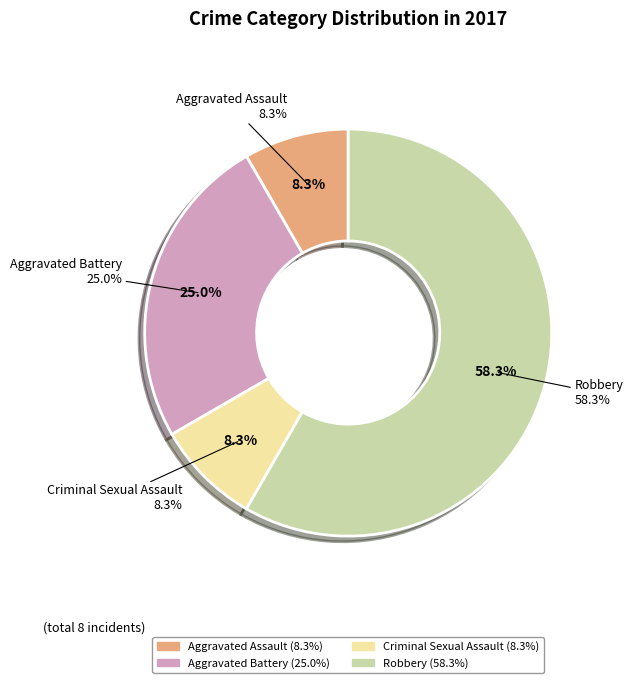

True or false: Aggravated Assault accounts for 8% of the total.

True